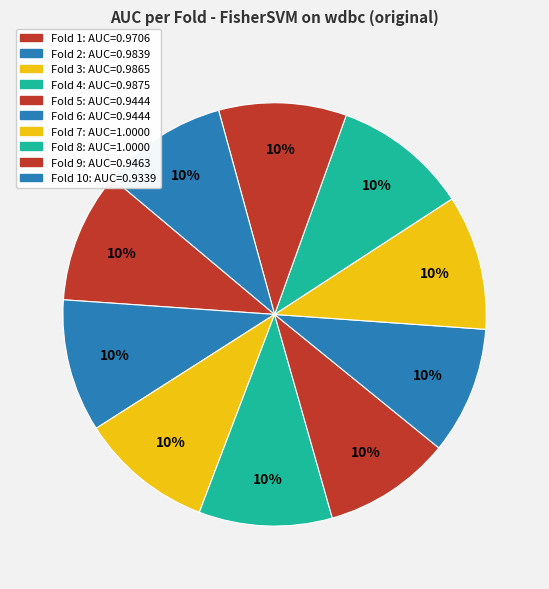

To the nearest percent, what is the difference between the largest and smallest slice percentages?

1%